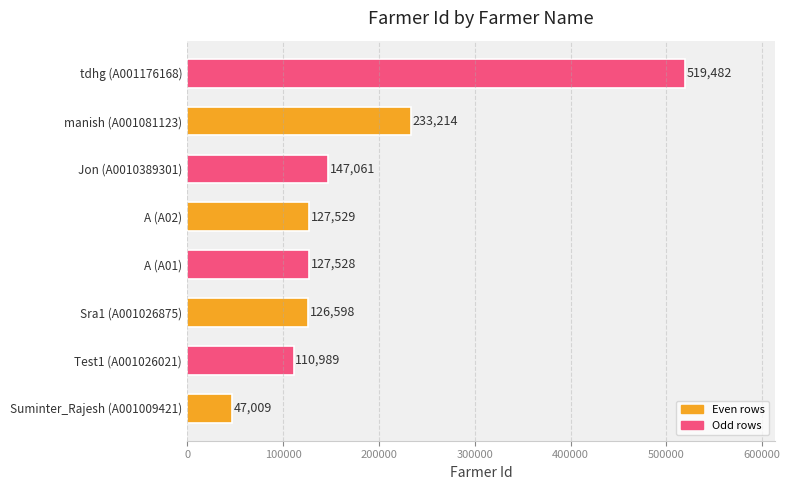

Is it true that the value at Jon (A0010389301) is 147061?

True